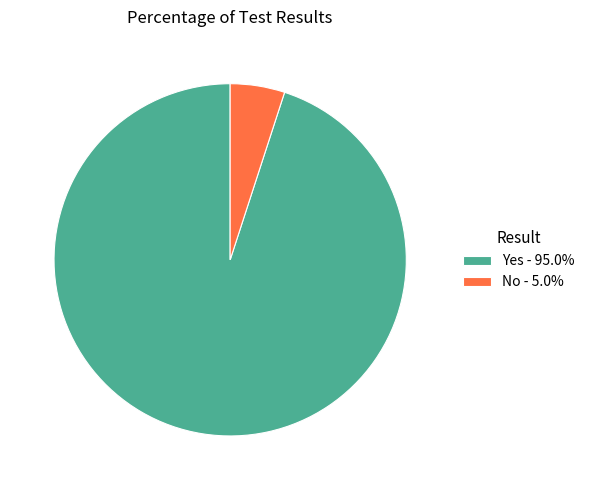

Combined, do Yes - 95.0% and No - 5.0% account for over 50%?

Yes